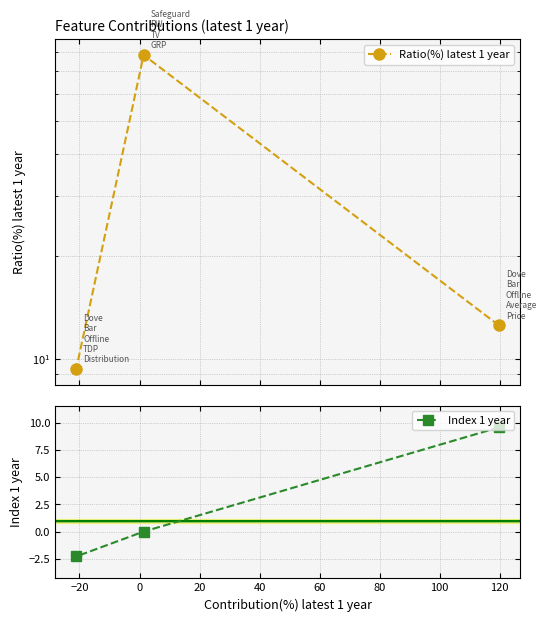

What is the minimum value for Index 1 year?

-2.3